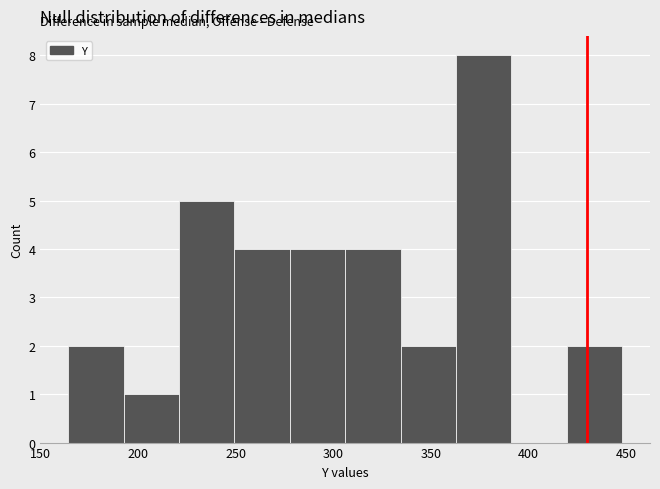

What is the height of the bar covering 305 to 335 on the x-axis? Neither the bar edges nor the heights are printed on the chart, so give them approximately, as read against the axes.

4